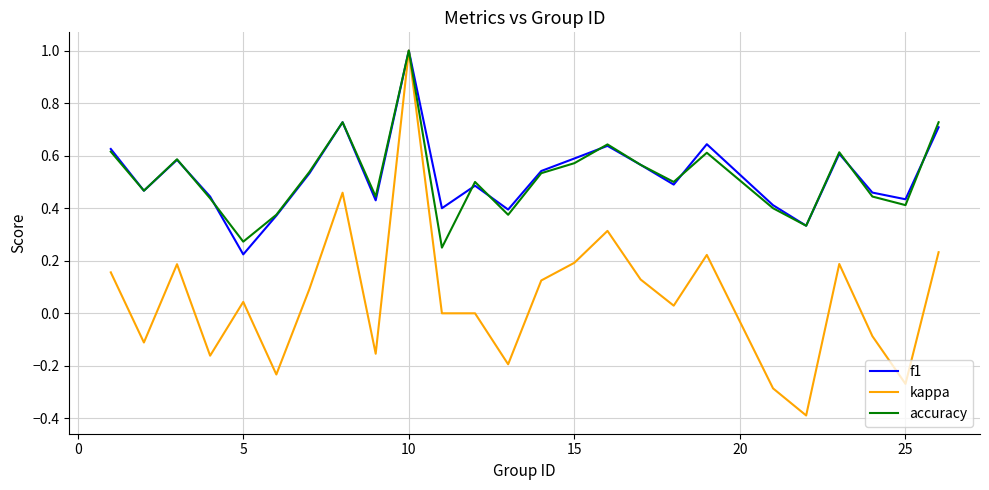

What is the highest value of the accuracy series?

1.0